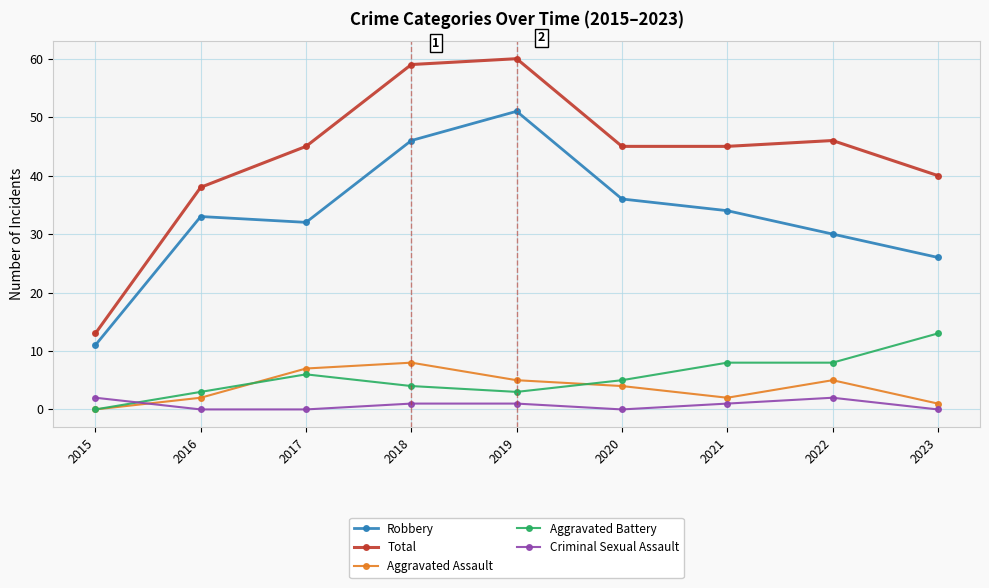

True or false: Total has a value of 58 at 2023.

False